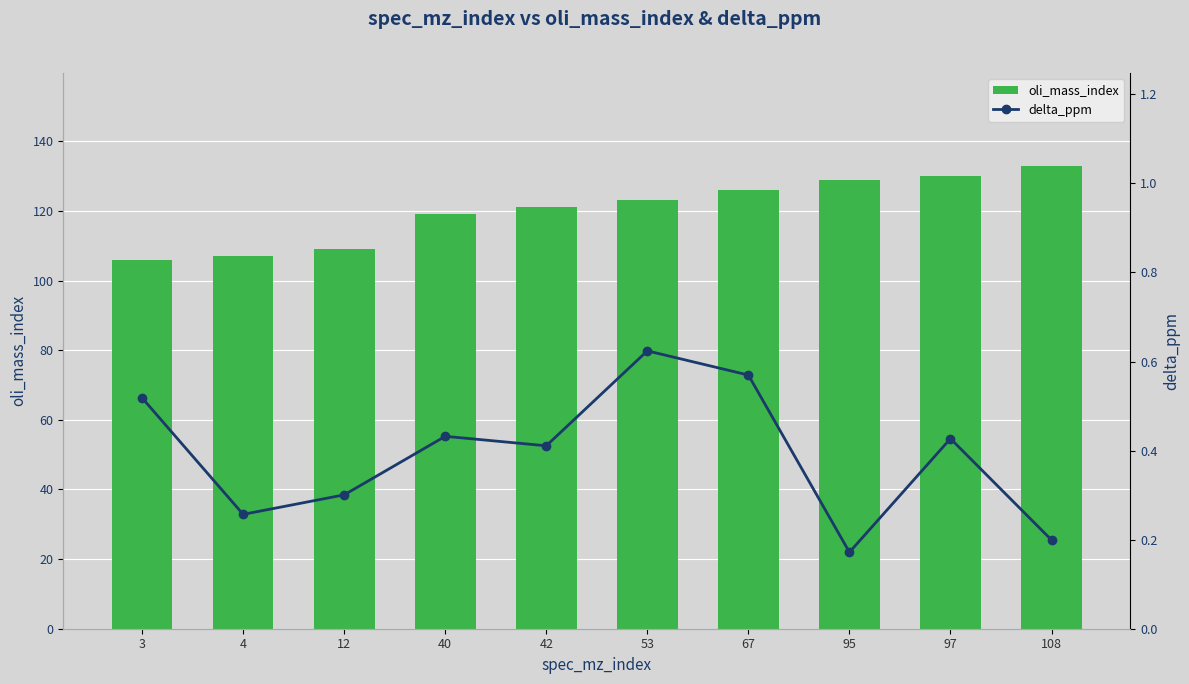

Does the chart contain stacked bars?

No